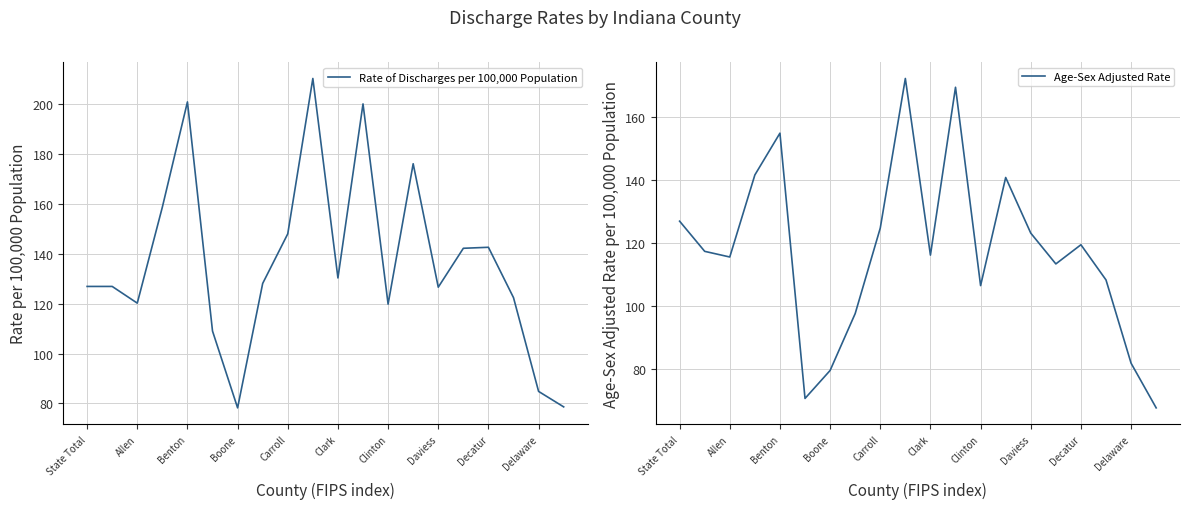

How many intersections are there between Rate of Discharges per 100,000 Population and Age-Sex Adjusted Rate?

2